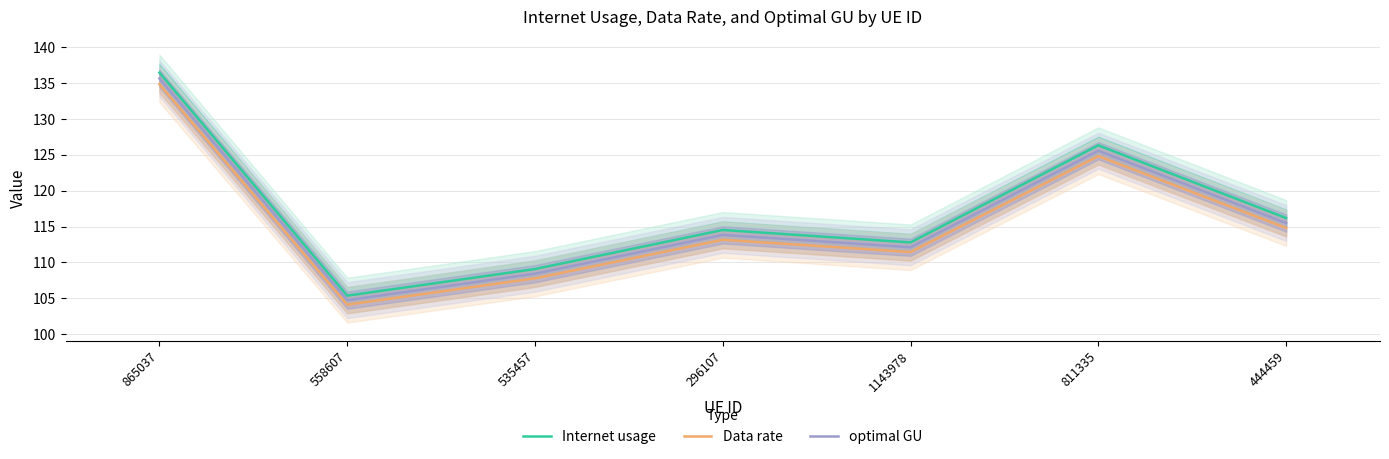

What is the difference between the highest and lowest values at 1143978?

1.3